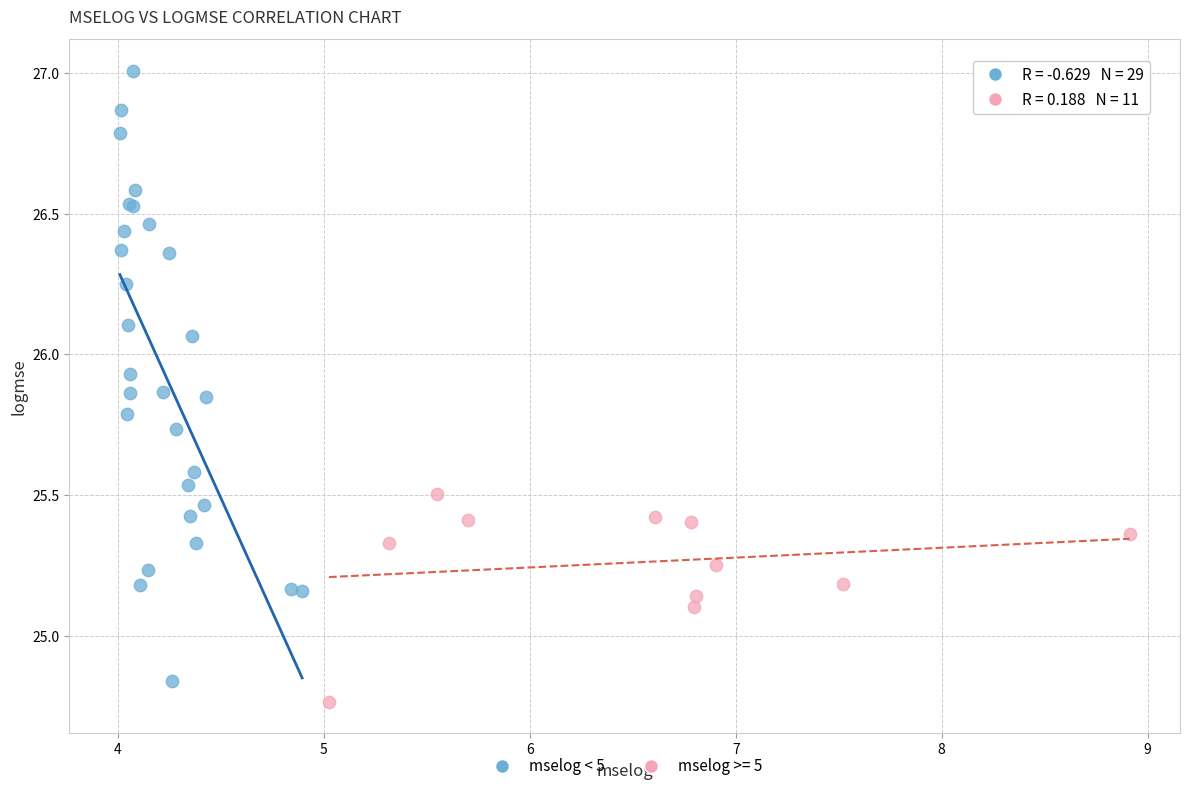

Which series contains the highest Y value?

mselog < 5